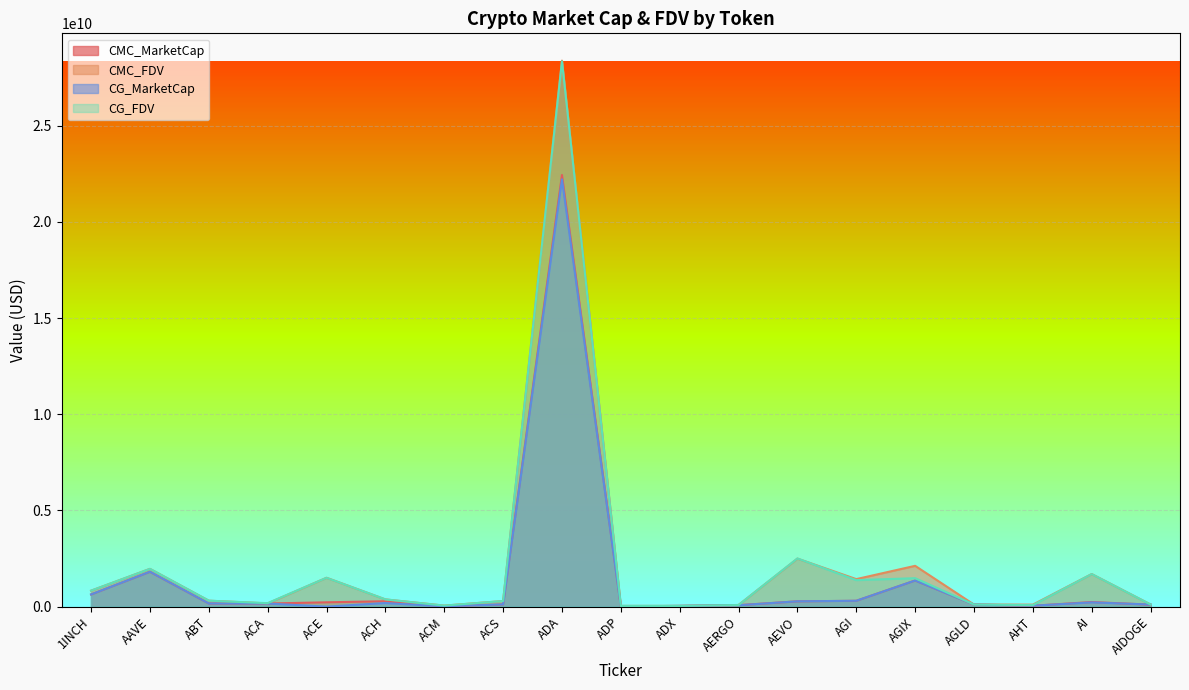

The value of CG_MarketCap at ACS is 70387527.0. True or false?

False